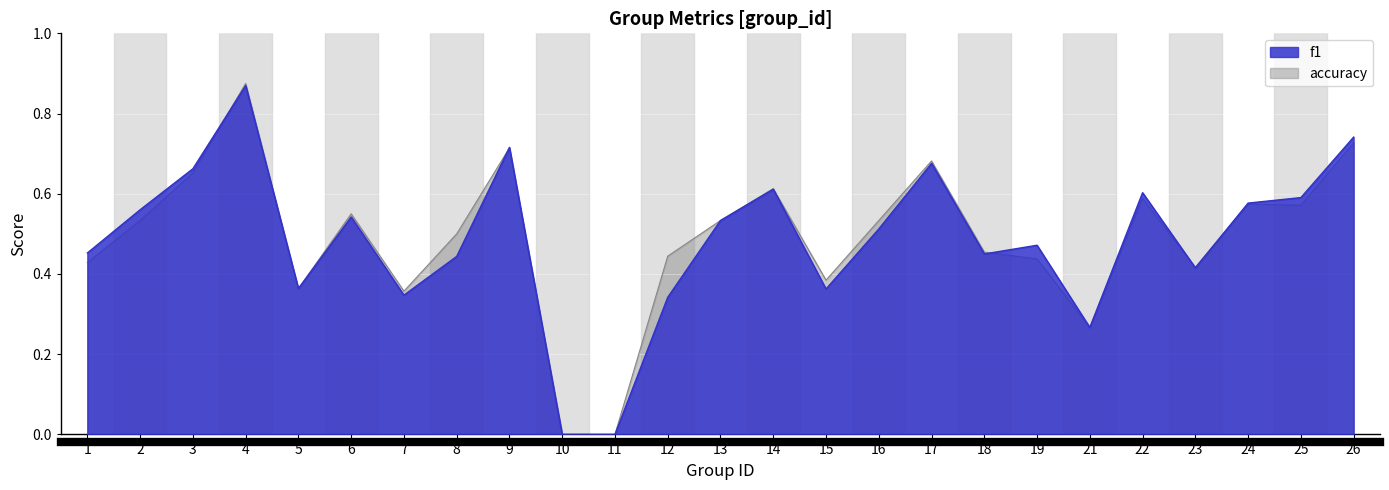

Read the accuracy value at 9.

0.7